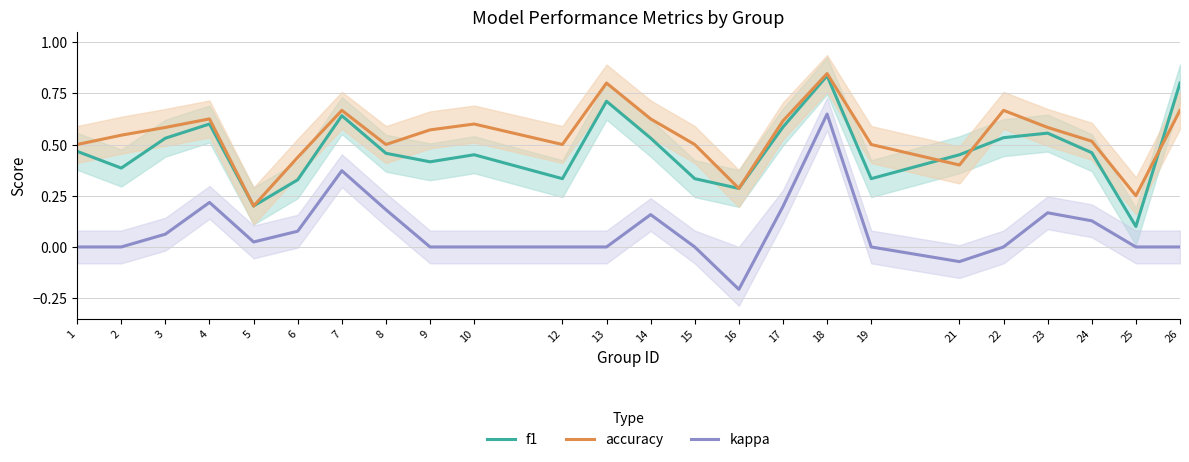

Reading left to right, transcribe all the data shown in this chart.

f1: 0.5	0.4	0.5	0.6	0.2	0.3	0.6	0.5	0.4	0.5	0.3	0.7	0.5	0.3	0.3	0.6	0.8	0.3	0.5	0.5	0.6	0.5	0.1	0.8
accuracy: 0.5	0.5	0.6	0.6	0.2	0.4	0.7	0.5	0.6	0.6	0.5	0.8	0.6	0.5	0.3	0.6	0.8	0.5	0.4	0.7	0.6	0.5	0.2	0.7
kappa: 0.0	0.0	0.1	0.2	0.0	0.1	0.4	0.2	0.0	0.0	0.0	0.0	0.2	0.0	-0.2	0.2	0.6	0.0	-0.1	0.0	0.2	0.1	0.0	0.0